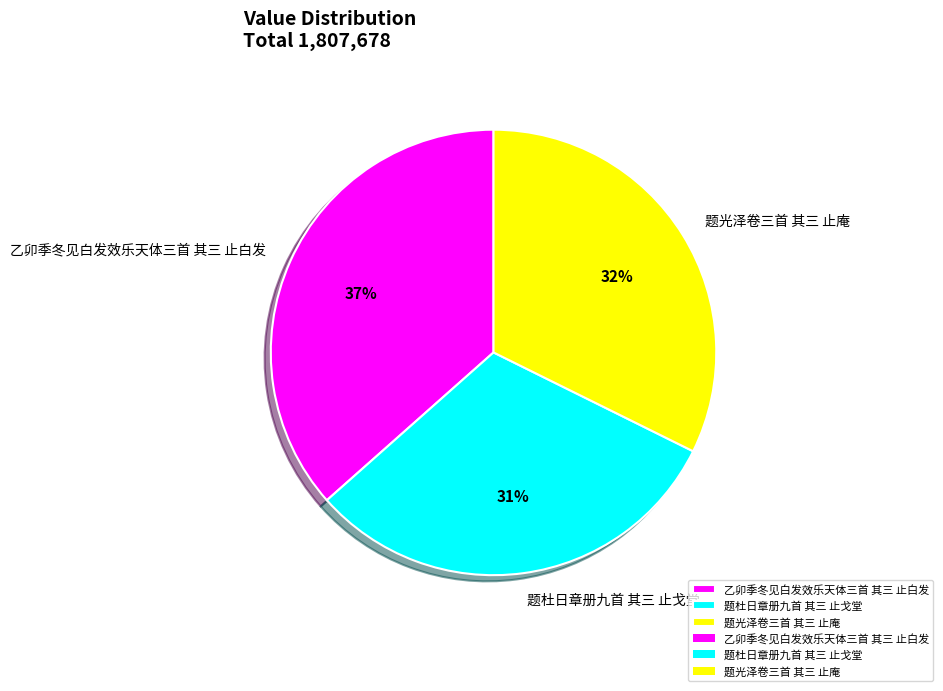

How many slices are in this pie chart?

3